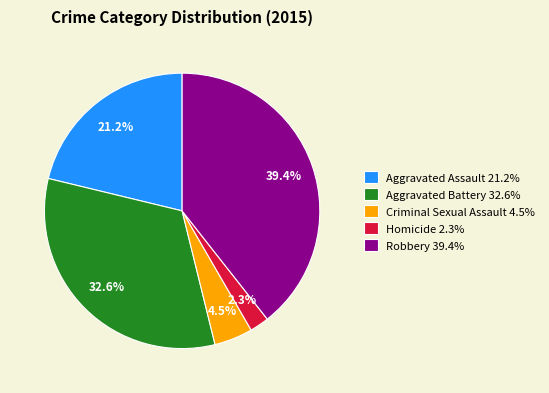

To the nearest percent, what is the combined percentage of Robbery and Criminal Sexual Assault?

44%